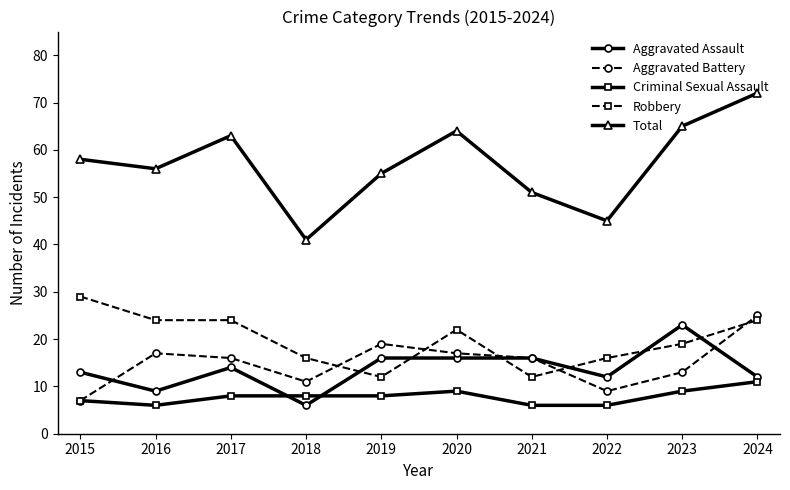

How many distinct data groups are displayed?

5